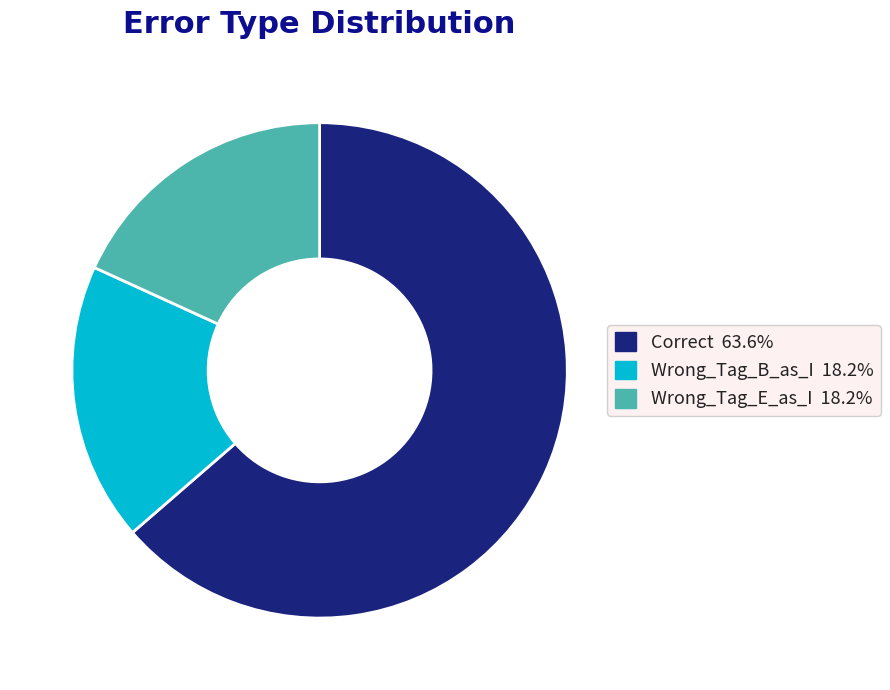

What is the majority slice?

Correct